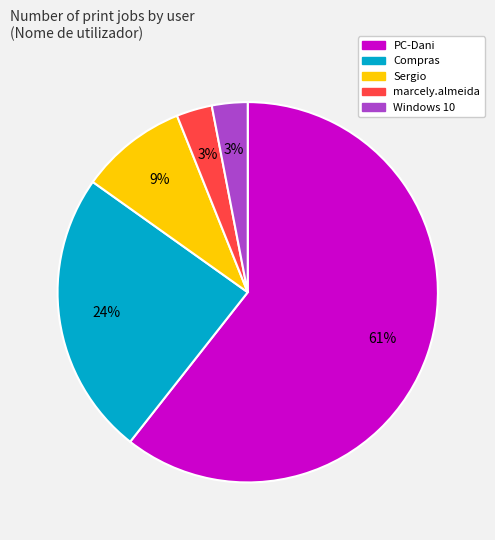

To the nearest percent, what is the difference between the largest and smallest slice percentages?

58%